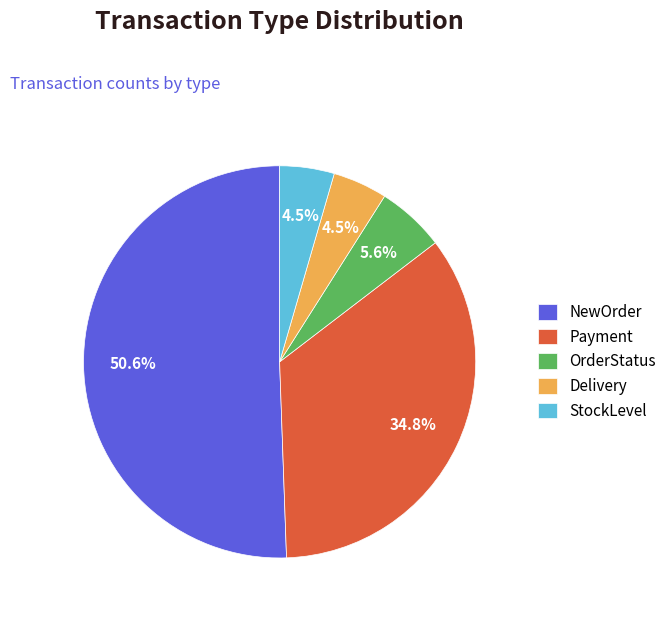

Is StockLevel the majority of the pie?

No